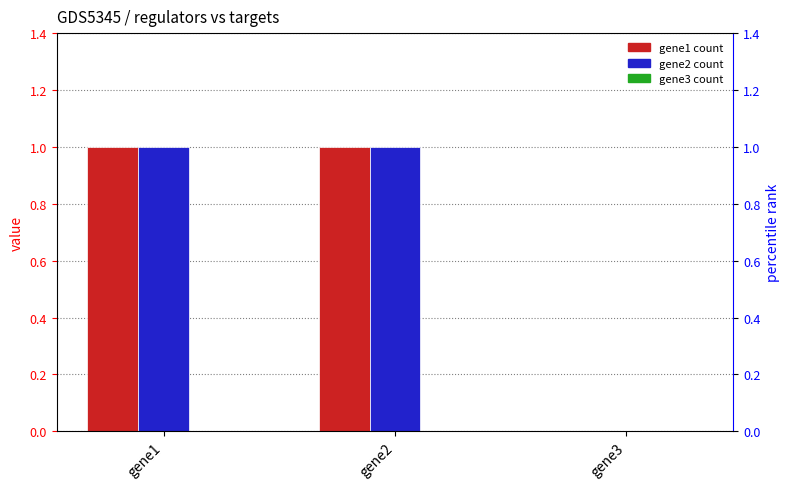

What is the sum of the gene1 values at gene3 and gene1?

1